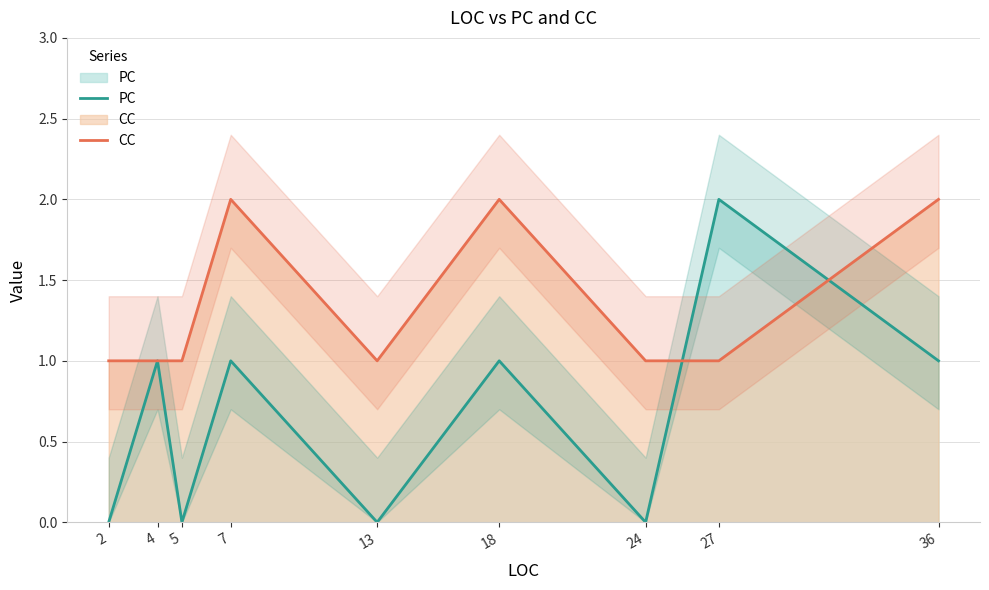

What is the difference between the highest and lowest values at 7?

1